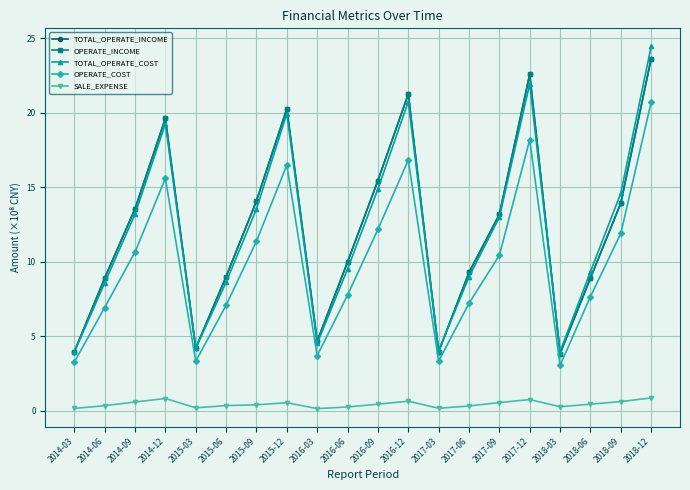

Which series has the largest range (max minus min)?

TOTAL_OPERATE_COST